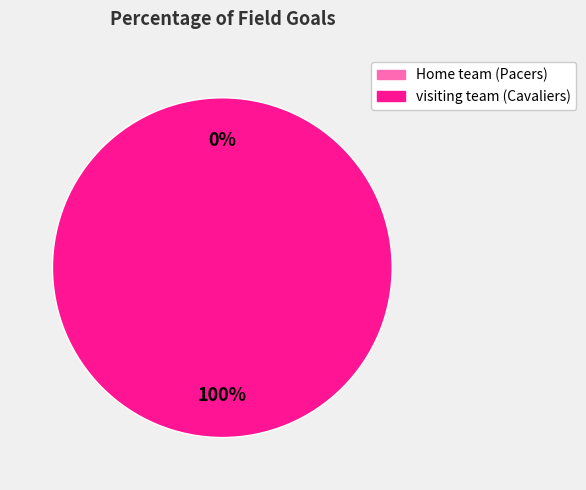

To the nearest percent, what is the average slice percentage?

50%